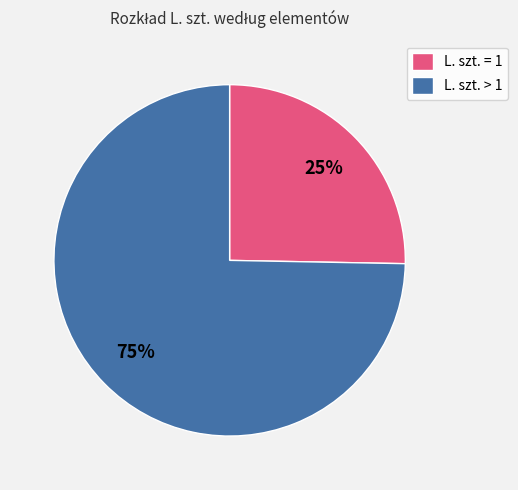

What is the largest slice in the pie chart?

L. szt. > 1